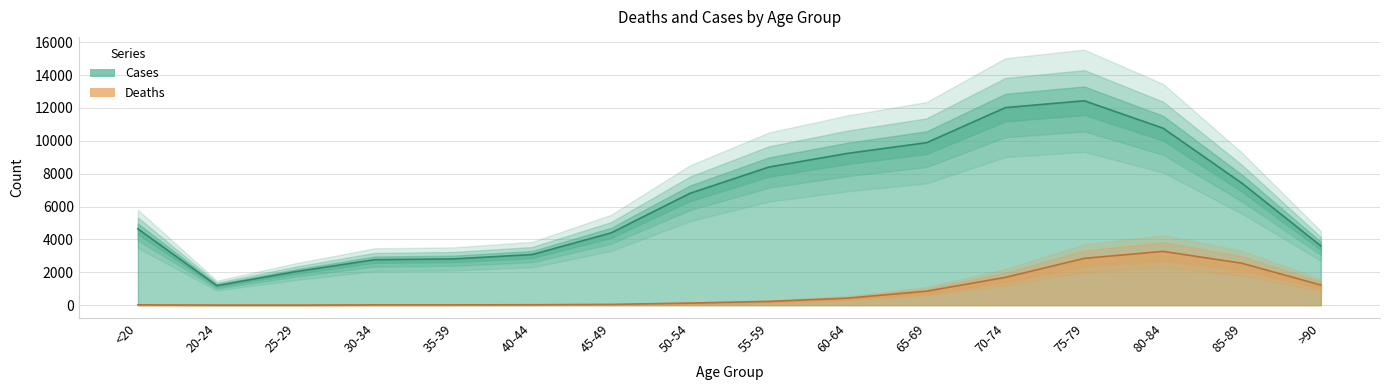

What are all the series names shown in the legend?

Deaths, Cases